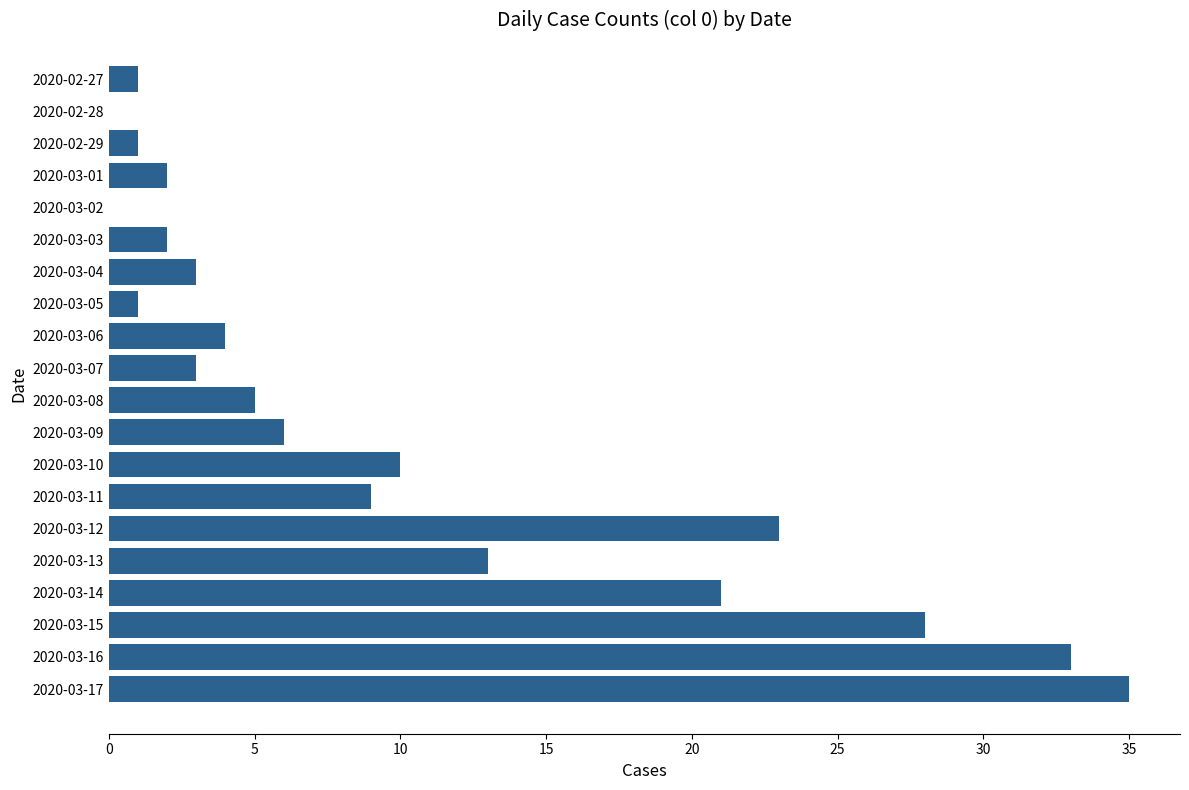

What is the sum of all values?

200